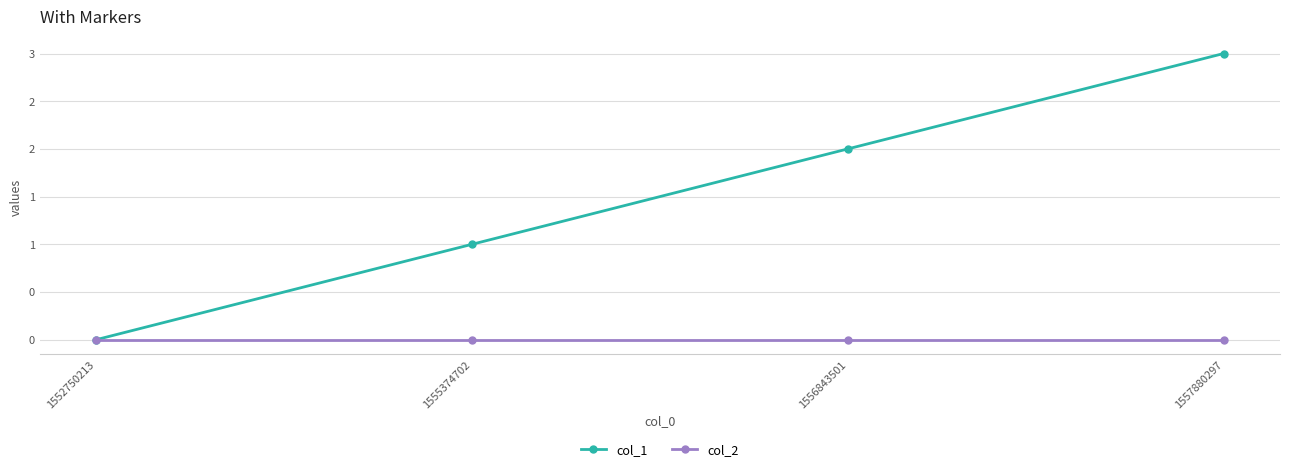

Does the chart have visible grid lines?

Yes